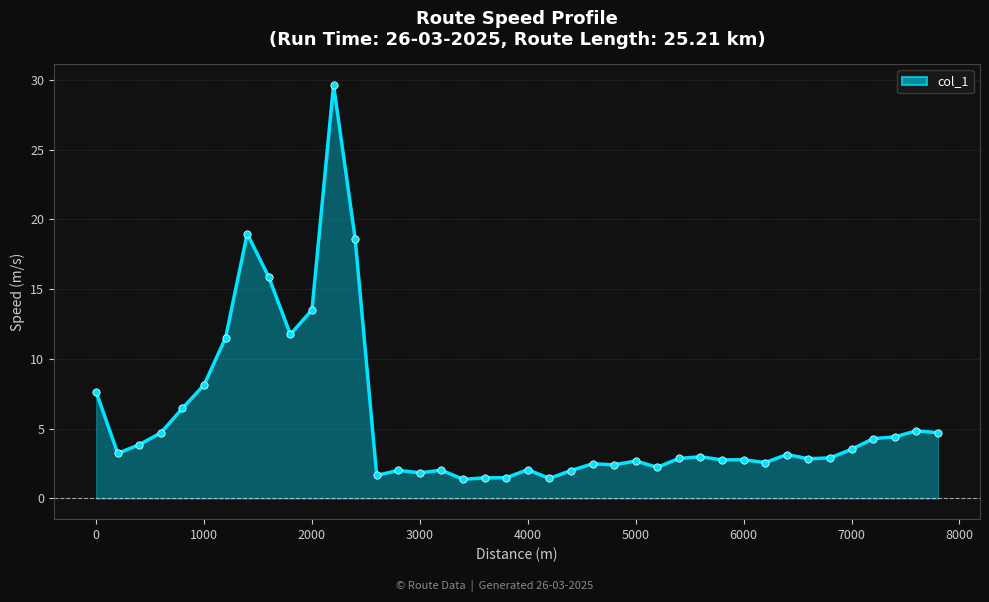

What is the maximum value shown in the chart?

29.6